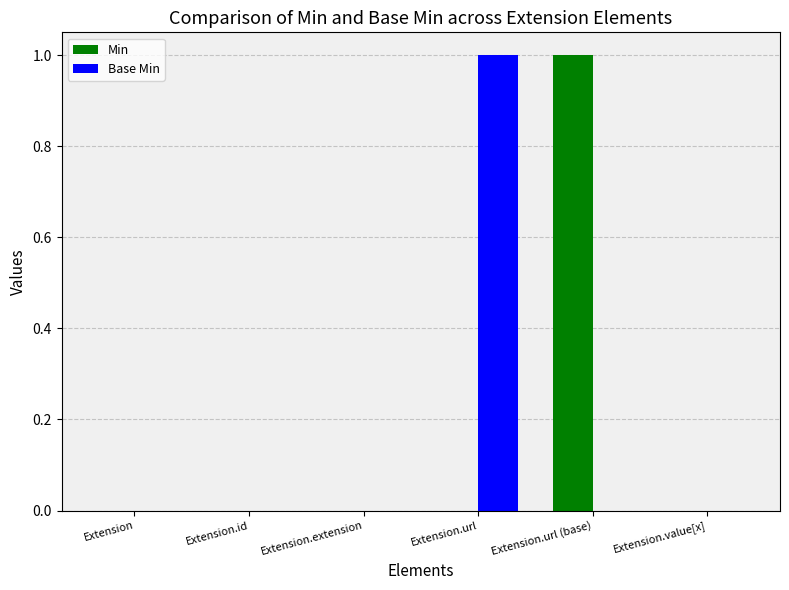

Is it true that Base Min equals 0 at Extension.extension?

True